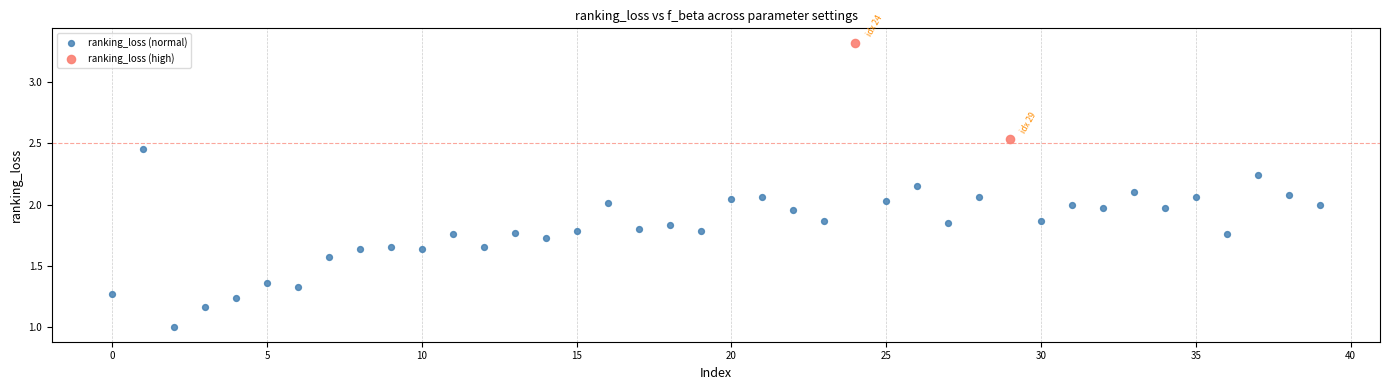

Which series reaches the maximum Y coordinate?

ranking_loss (high)